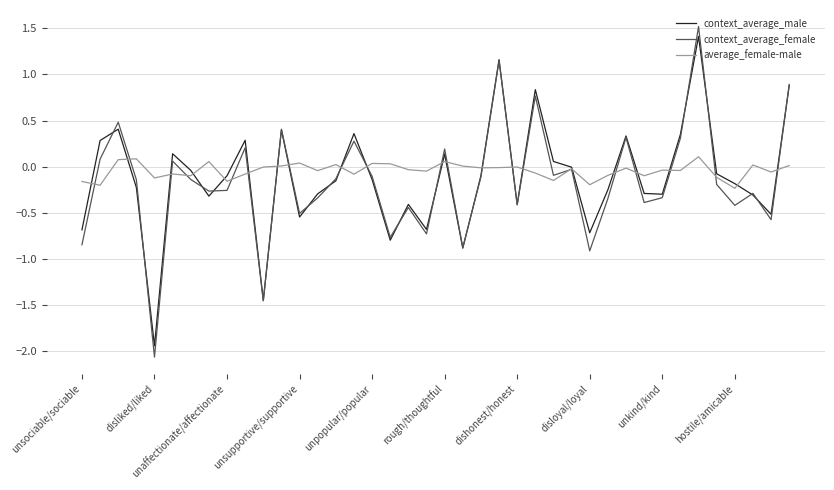

What is the lowest value of the average_female-male series?

-0.2